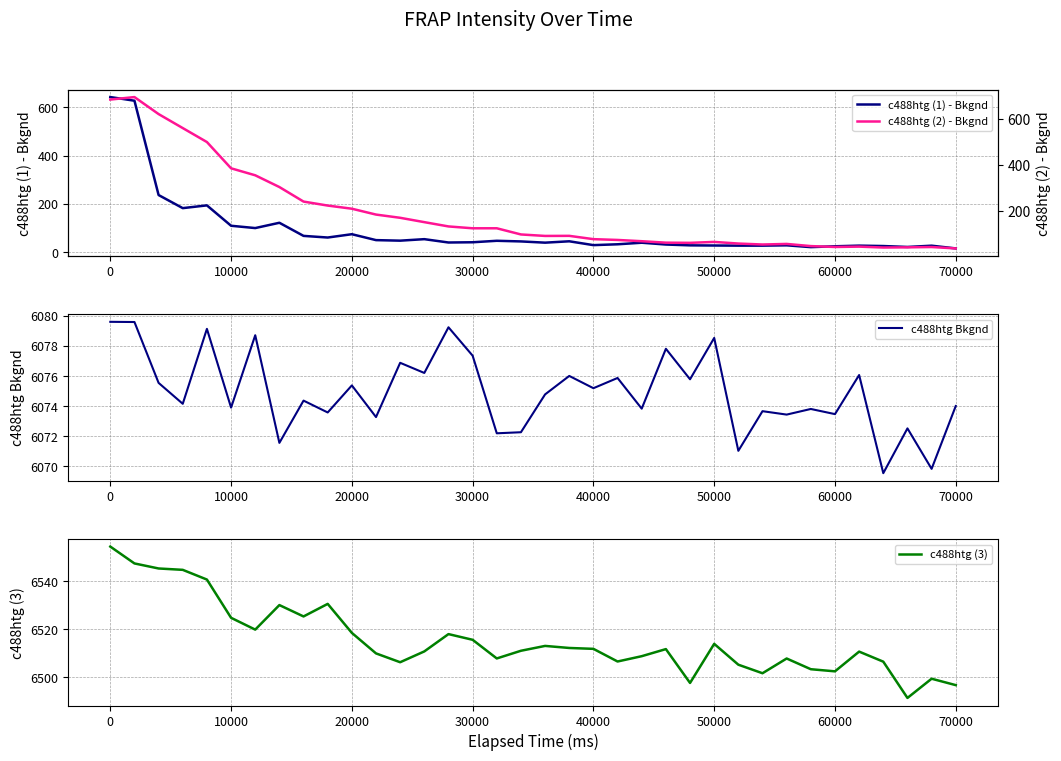

True or false: c488htg (3) has a value of 10352.2 at 0.

False